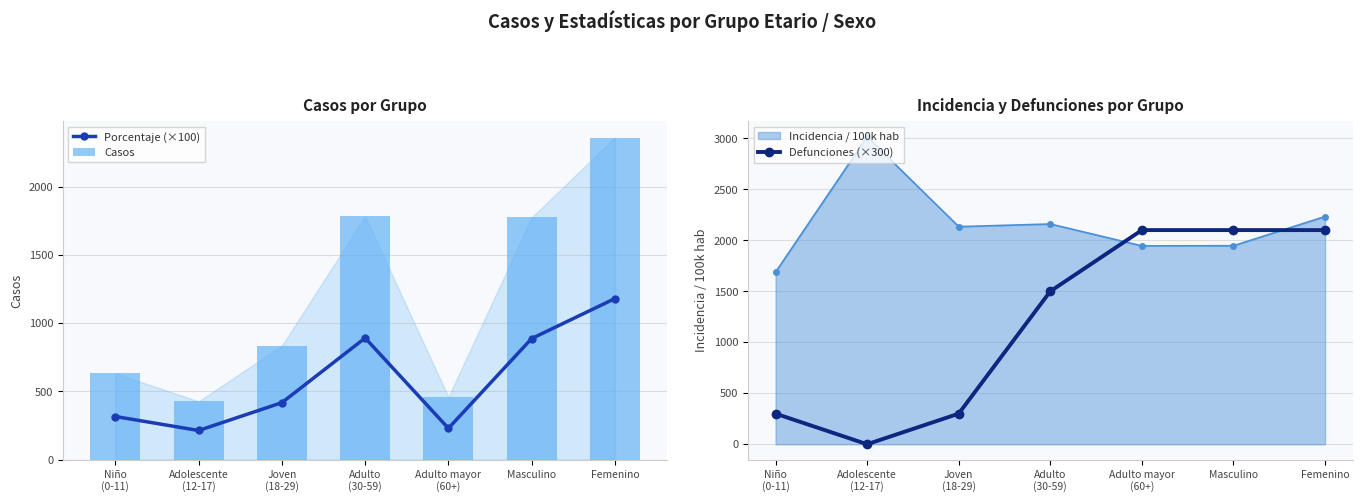

Read the Porcentaje (×100) value at Adulto
(30-59).

891.5